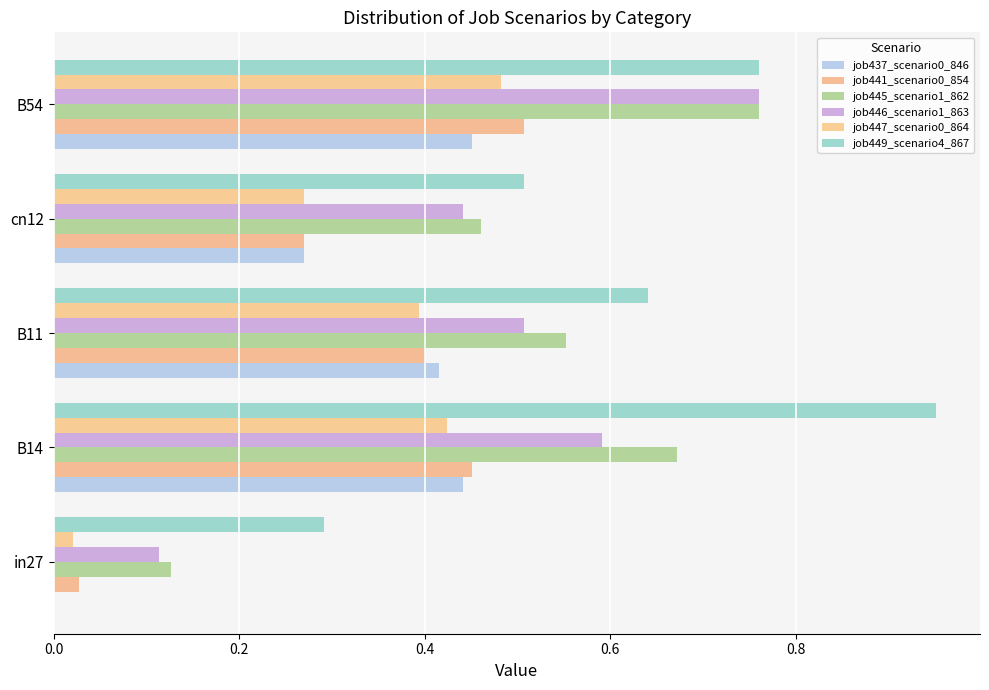

At how many categories does at least one series exceed 0?

5